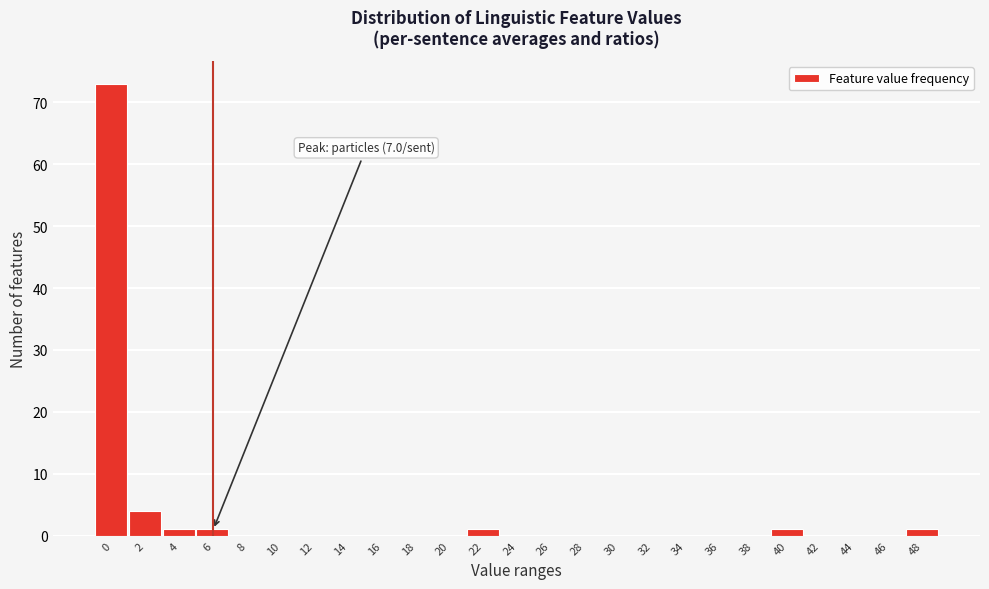

Reading left to right, transcribe all the data shown in this chart.

0=73	2=4	4=1	6=1	8=0	10=0	12=0	14=0	16=0	18=0	20=0	22=1	24=0	26=0	28=0	30=0	32=0	34=0	36=0	38=0	40=1	42=0	44=0	46=0	48=1